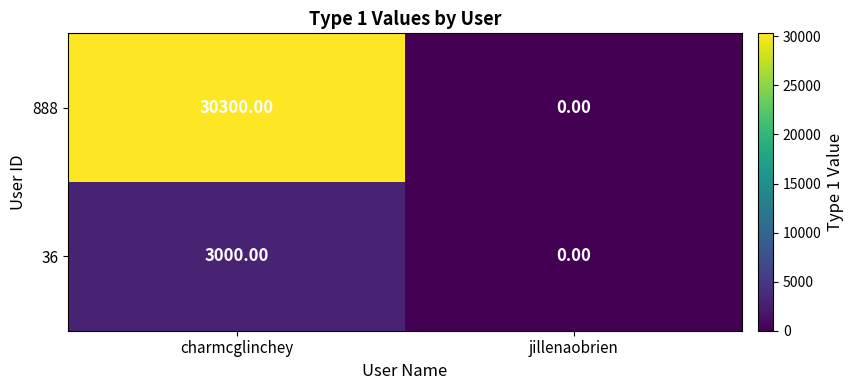

Which label corresponds to the largest value in the chart?

charmcglinchey